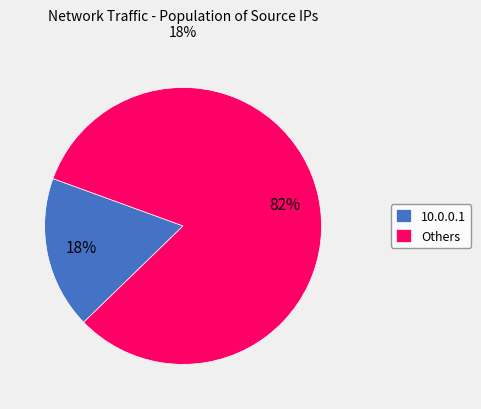

Is there a majority slice in this chart?

Yes